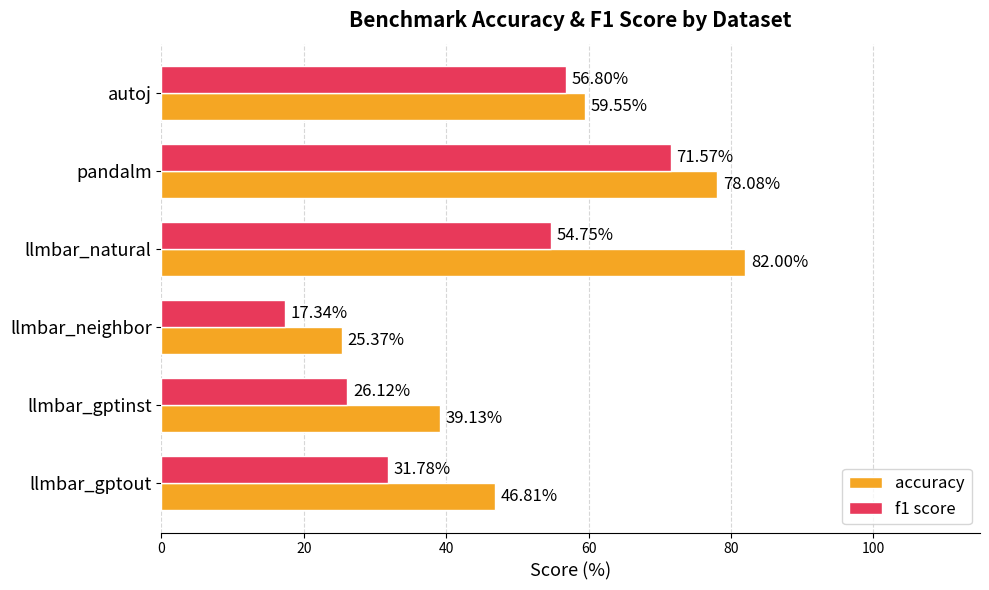

What is the sum of all accuracy values?

330.9